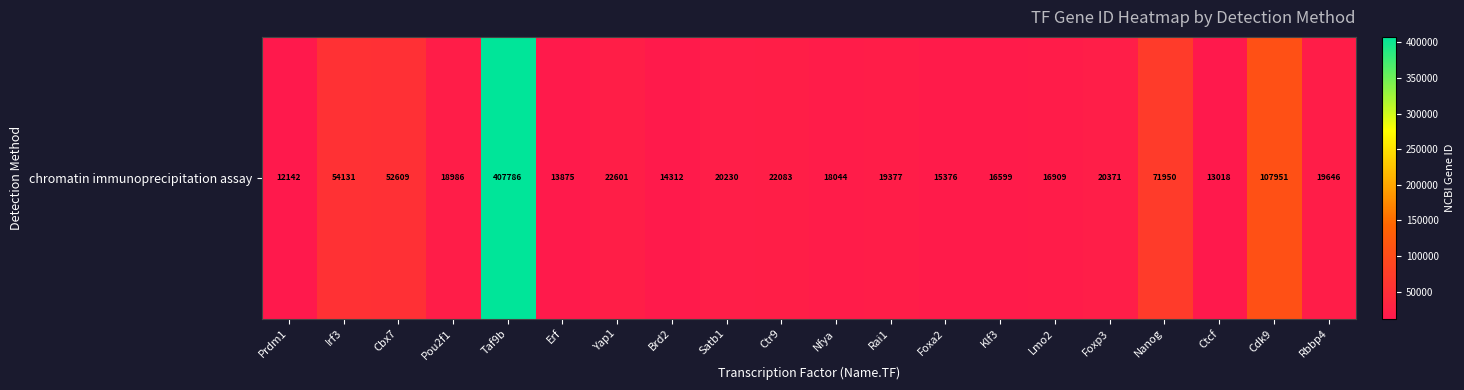

Which label corresponds to the largest value in the chart?

Taf9b